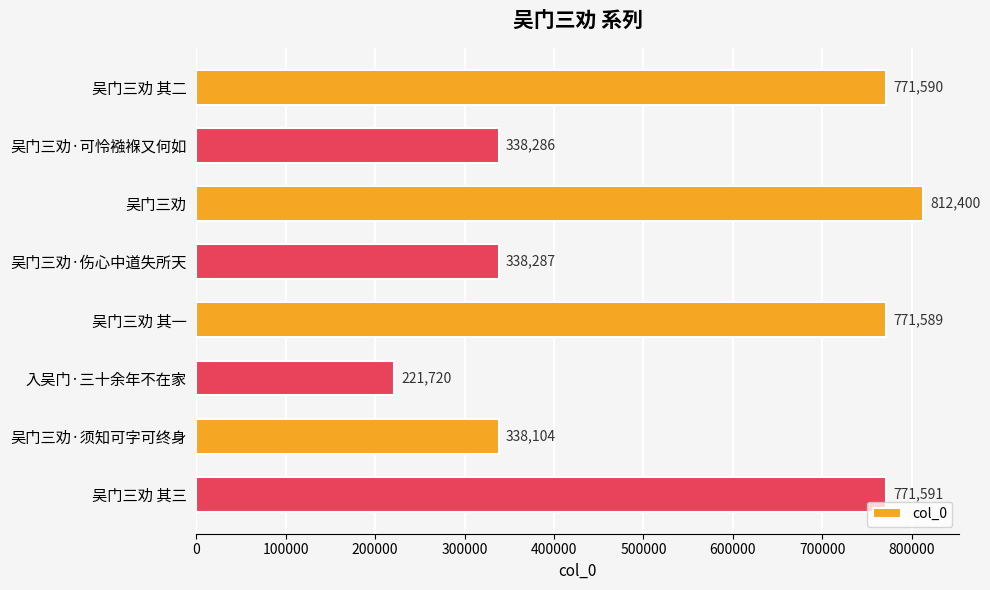

What is the difference between the values at 吴门三劝 其三 and 吴门三劝·须知可字可终身?

433487